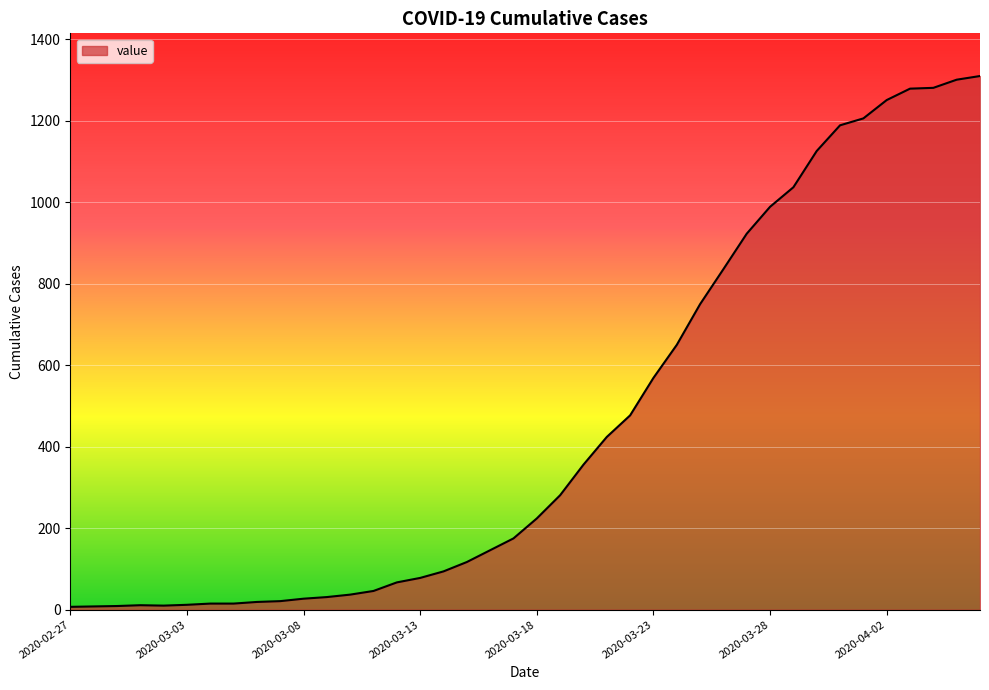

What is the maximum value shown in the chart?

1310